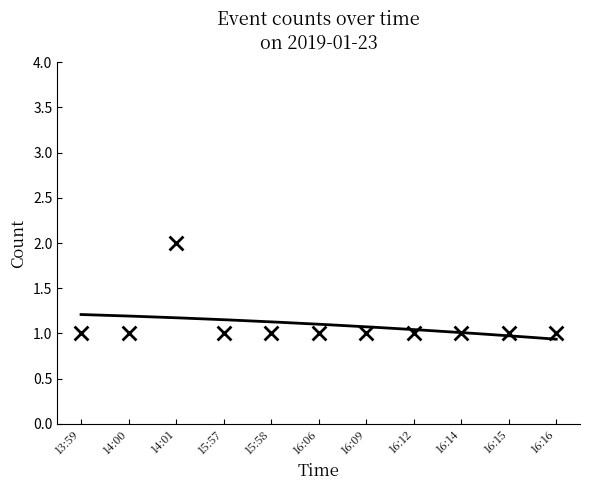

Which has a higher value, 16:16 or 14:00?

16:16